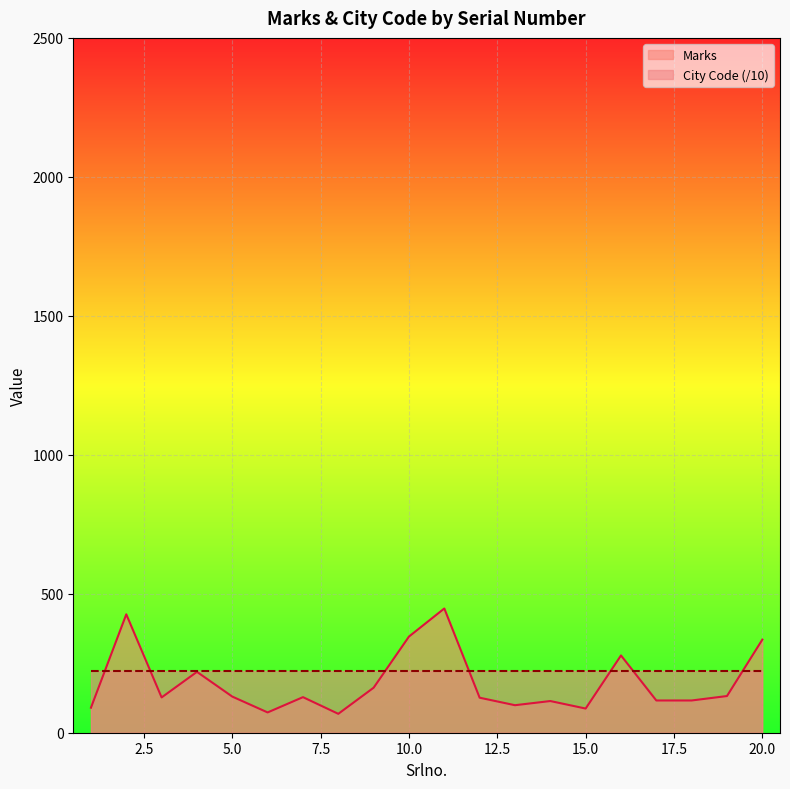

Rank the categories by value from lowest to highest.

8, 6, 15, 1, 13, 14, 17, 18, 12, 3, 7, 5, 19, 9, 4, 16, 20, 10, 2, 11